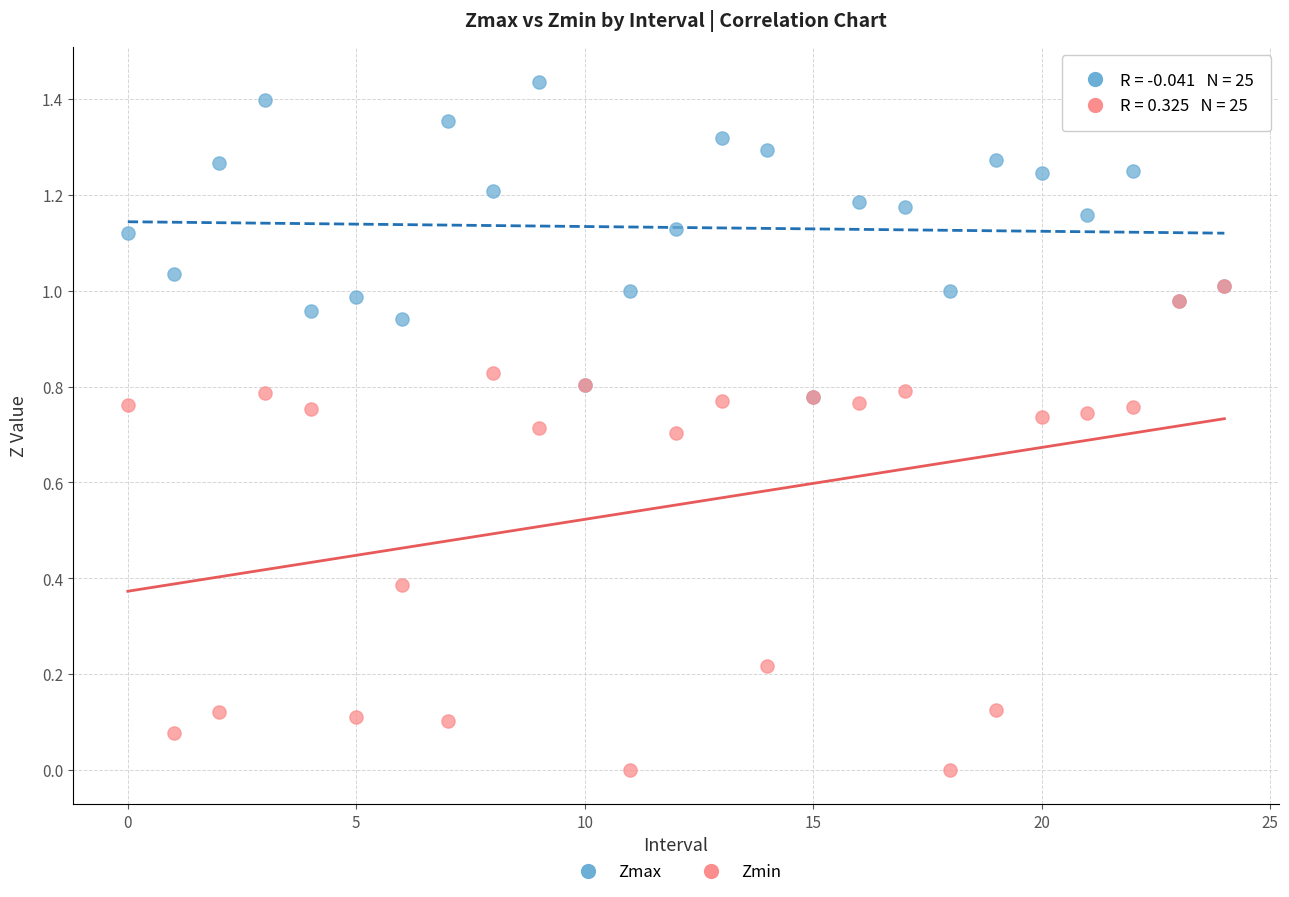

Which series has the widest spread of Y values?

Zmin